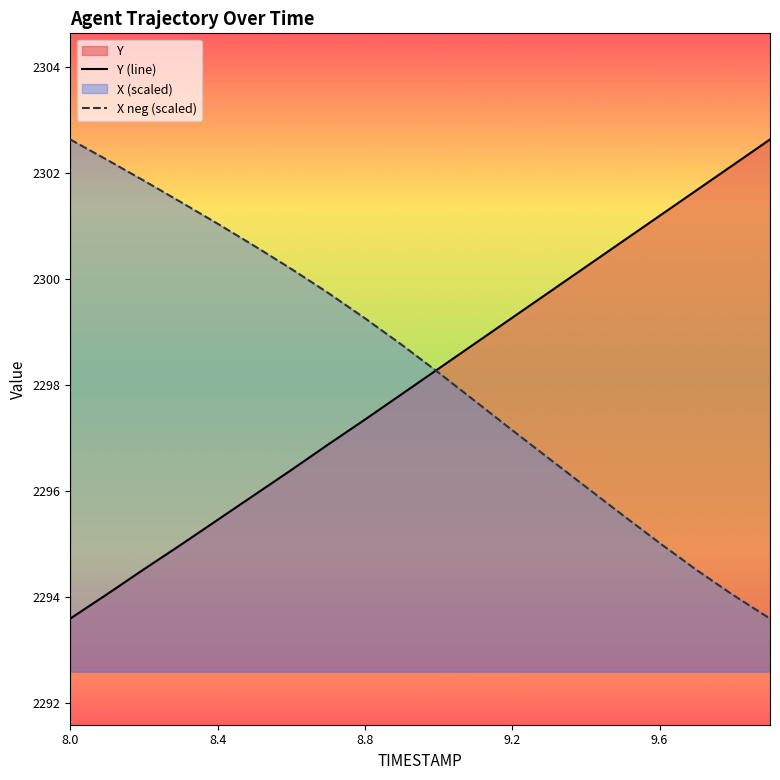

True or false: X neg (scaled) has a value of 2299.3 at 8.8.

True